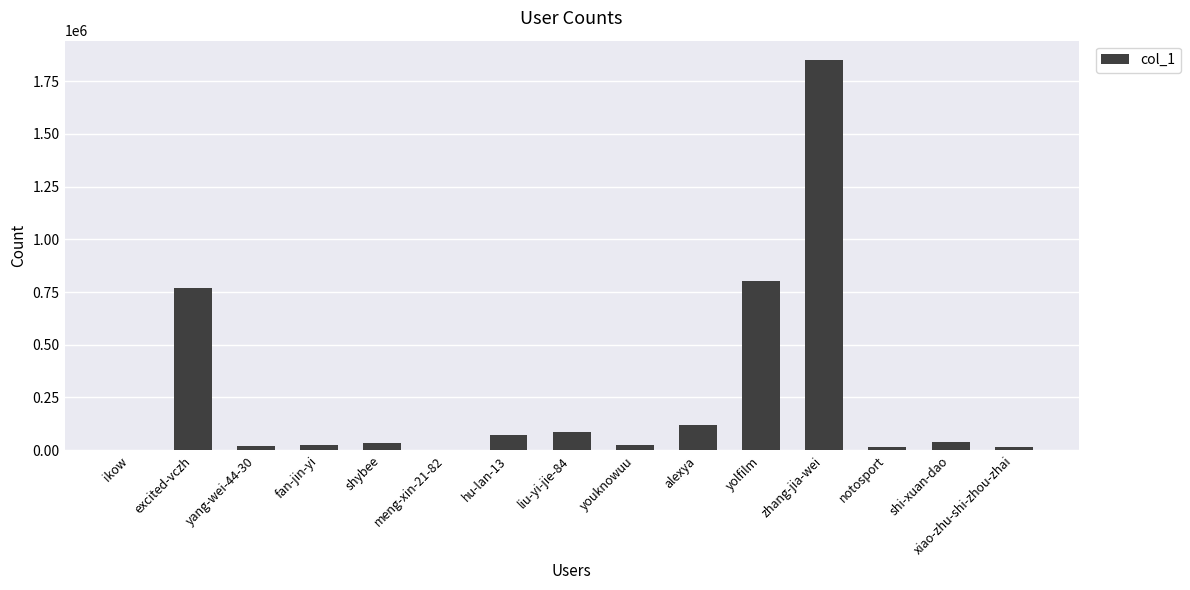

What is the sum of all values?

3877032